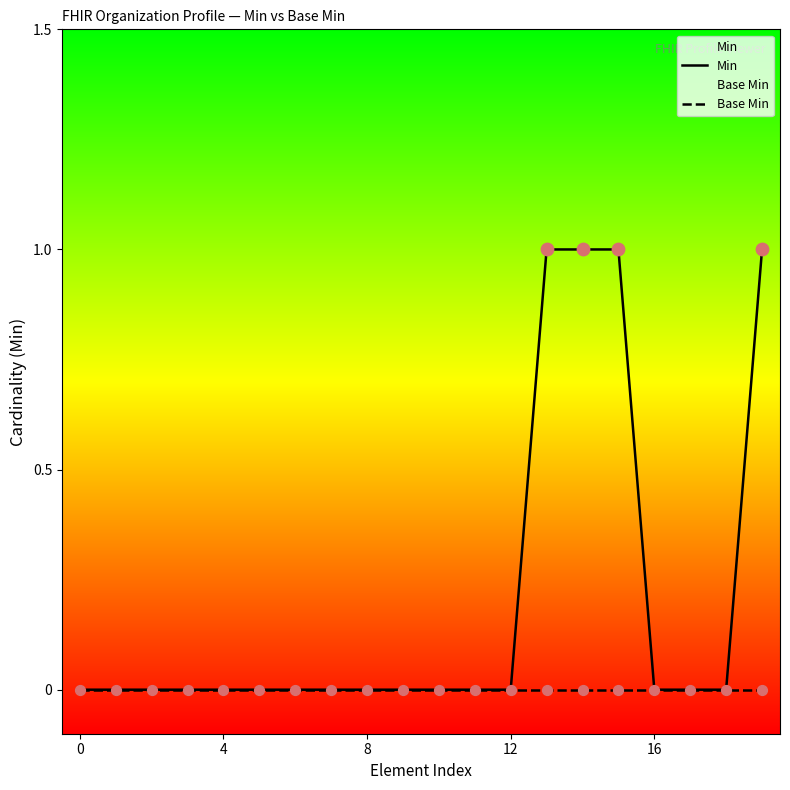

What is the total value across all series at 13?

1